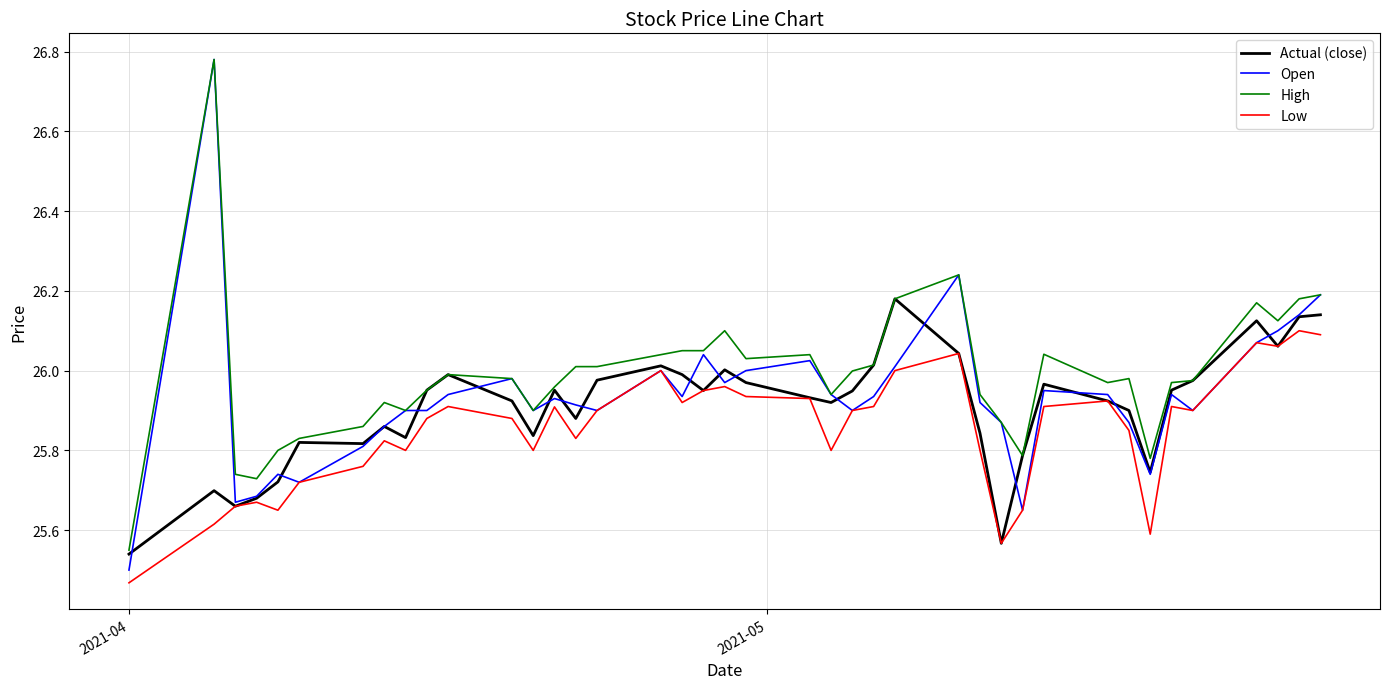

Rank the series by their average value, from highest to lowest.

High, Open, Actual (close), Low